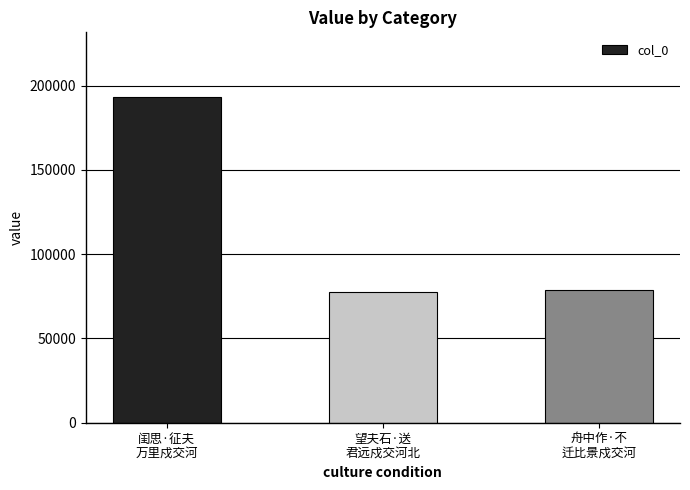

What is the value of the 3rd bar from the left?

78699